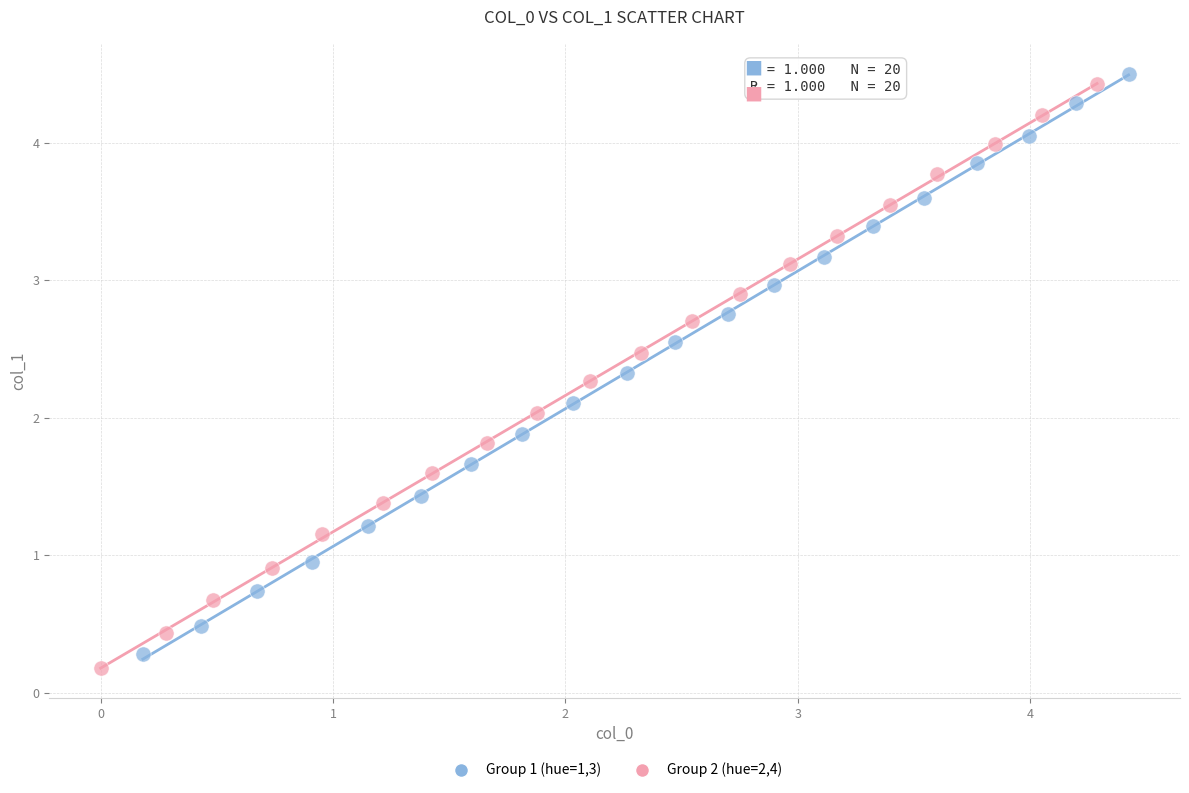

Which series has the widest spread of Y values?

Group 2 (hue=2,4)